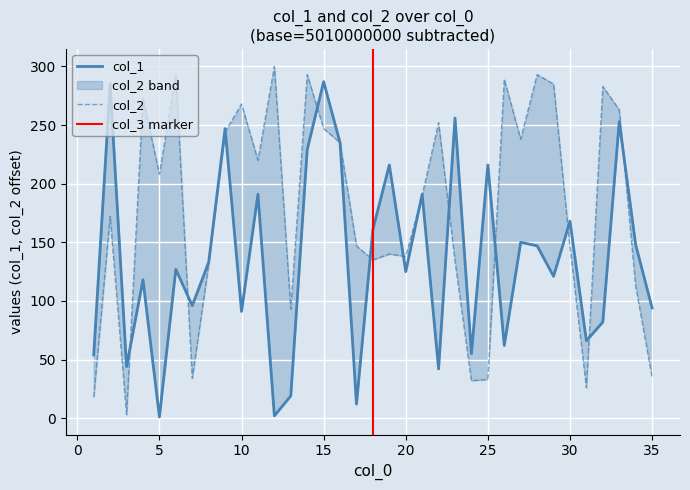

List the series in order of their overall mean, highest first.

col_2, col_1